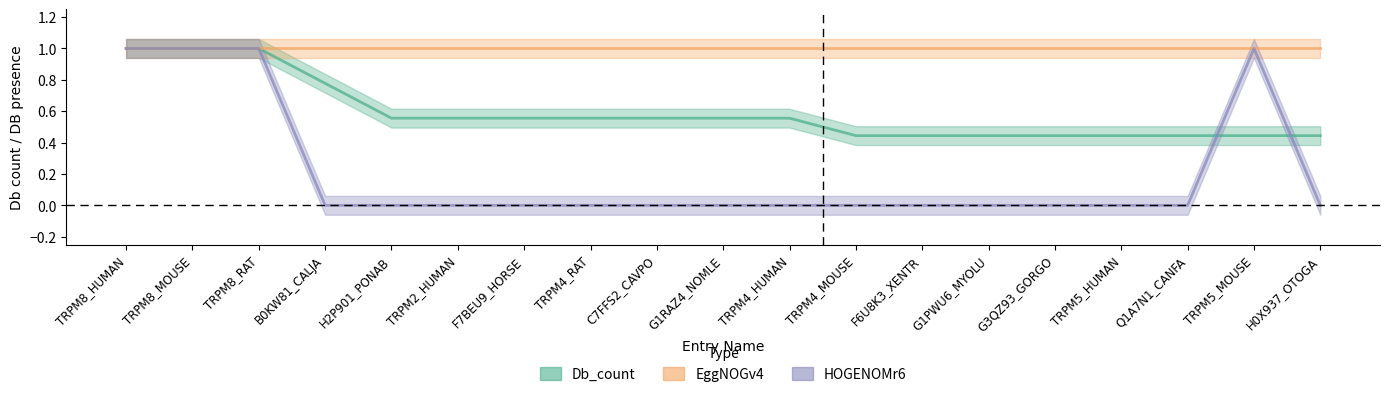

Is it true that HOGENOMr6 equals -0.5 at H0X937_OTOGA?

False